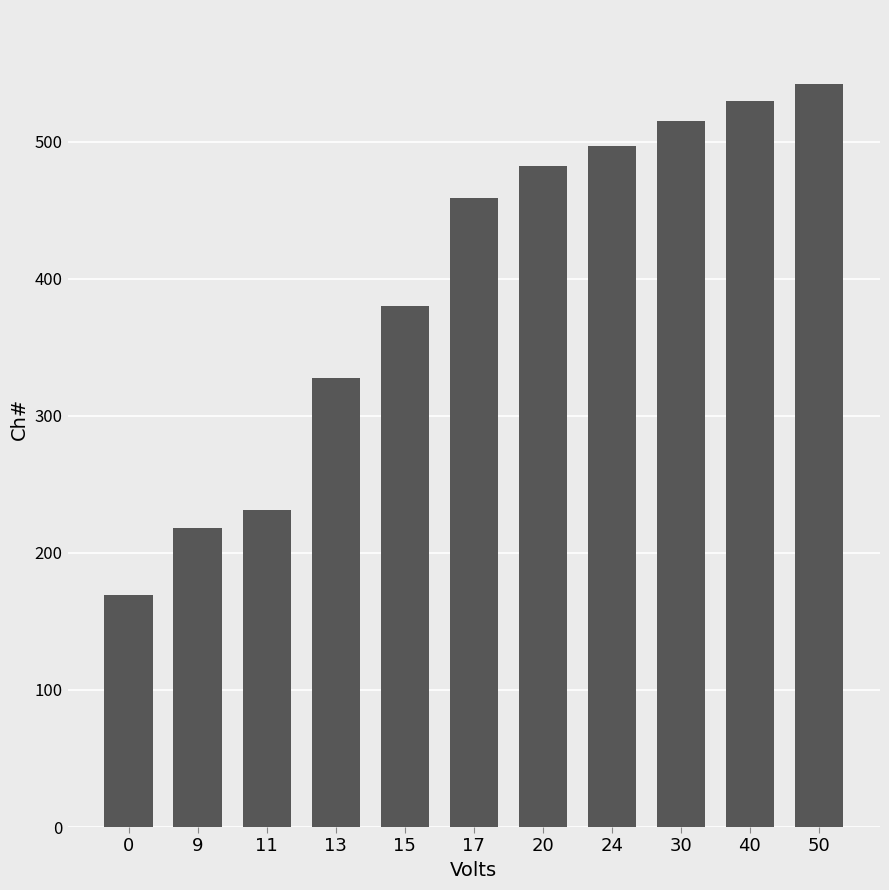

How many bars are there in total?

11